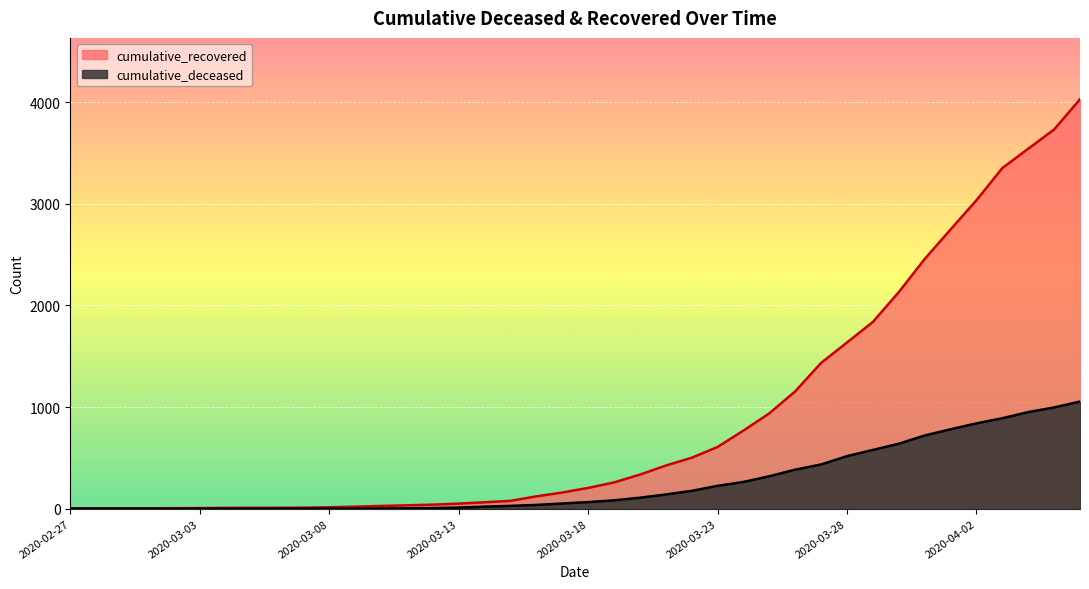

Reading left to right, list all the values displayed in this chart.

cumulative_recovered: 3	4	4	4	5	6	8	9	9	10	14	20	27	33	40	50	63	77	121	159	204	258	335	424	501	607	768	938	1154	1434	1635	1837	2130	2456	2746	3034	3350	3541	3730	4027
cumulative_deceased: 0	0	0	0	0	0	0	0	0	1	2	2	2	4	6	11	20	28	37	51	65	82	108	140	175	225	263	319	384	435	517	578	639	720	781	839	890	950	996	1054